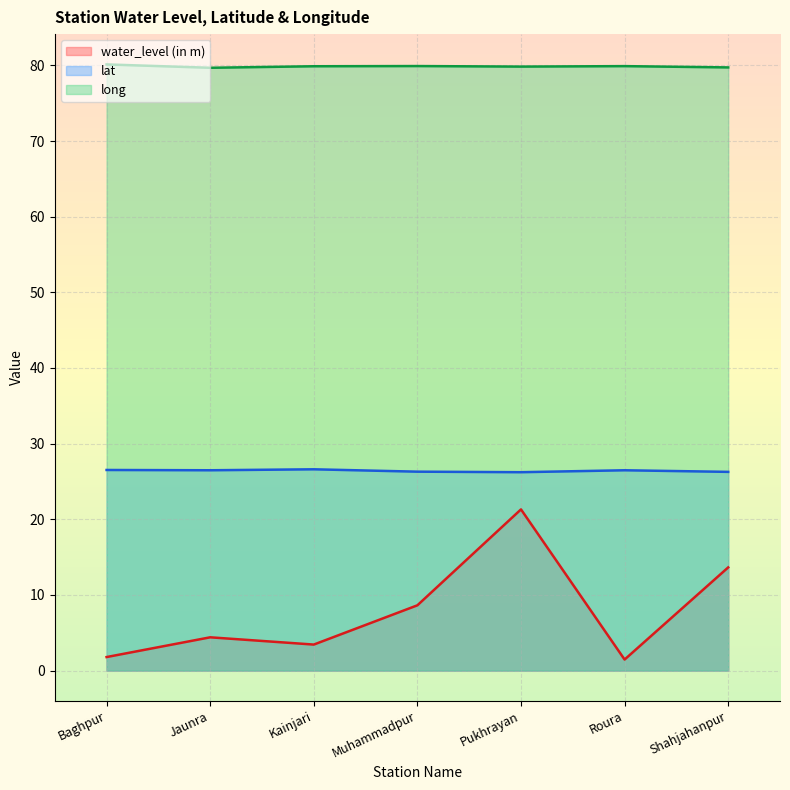

True or false: lat and long intersect in this chart.

False